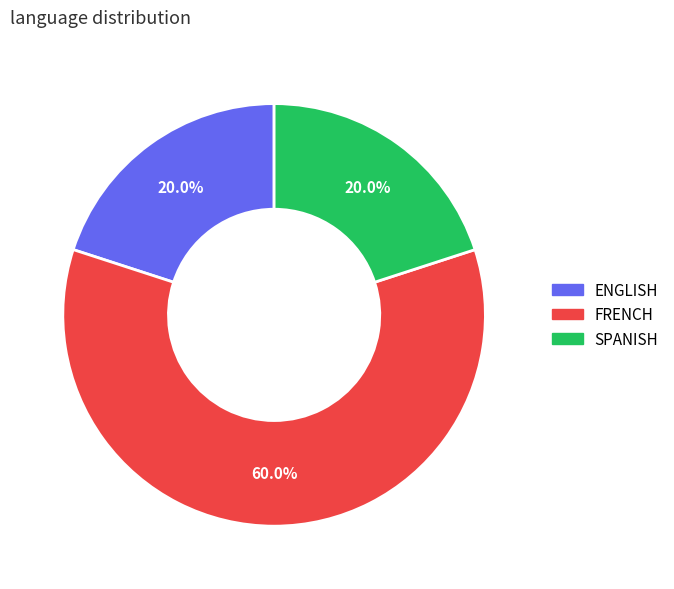

Count the number of slices in the pie.

3